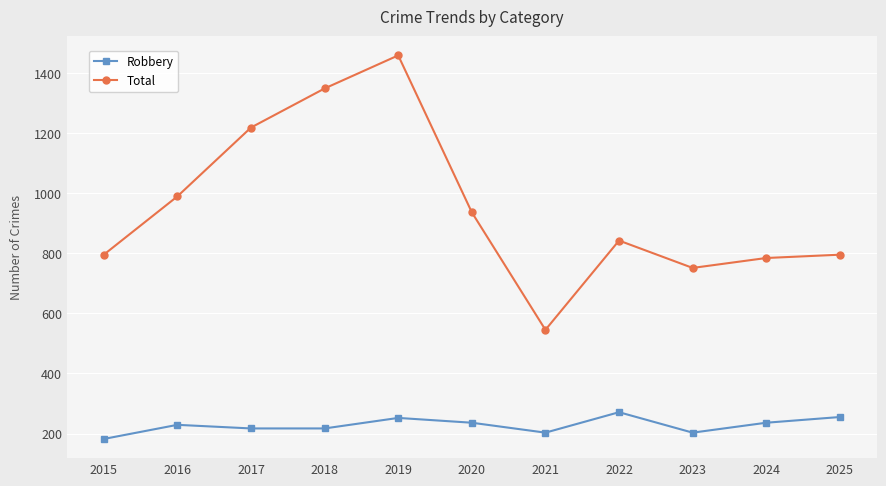

Count the number of data series in this chart.

2